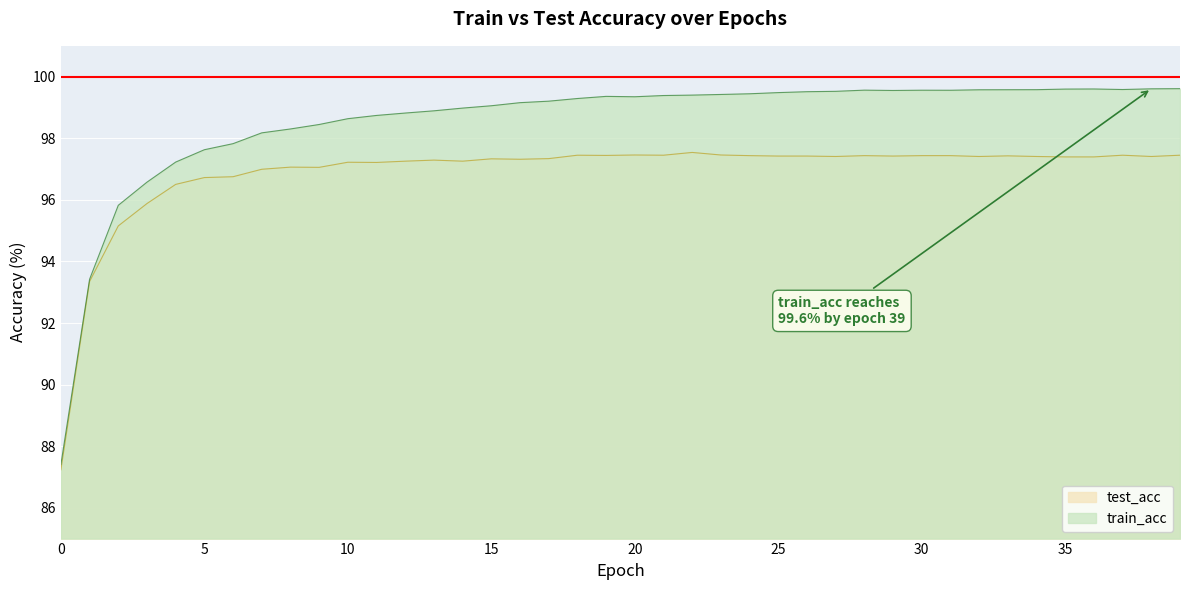

True or false: test_acc has a value of 97.3 at 12.

True